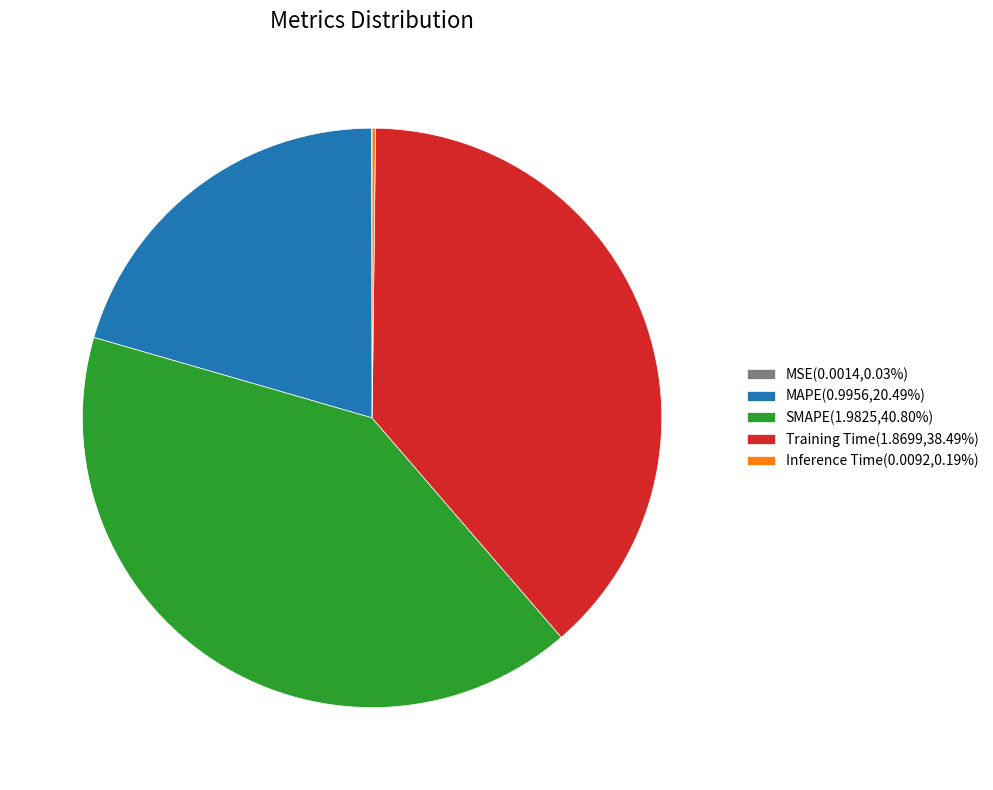

Approximately how many times larger is the value at MAPE(0.9956,20.49%) compared to SMAPE(1.9825,40.80%)?

0.5